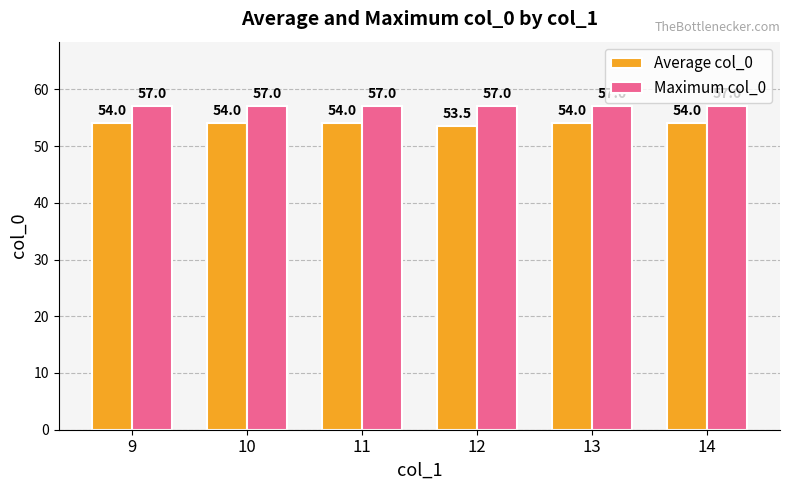

Reading left to right, list all the values displayed in this chart.

Average col_0: 54.0	54.0	54.0	53.5	54.0	54.0
Maximum col_0: 57.0	57.0	57.0	57.0	57.0	57.0